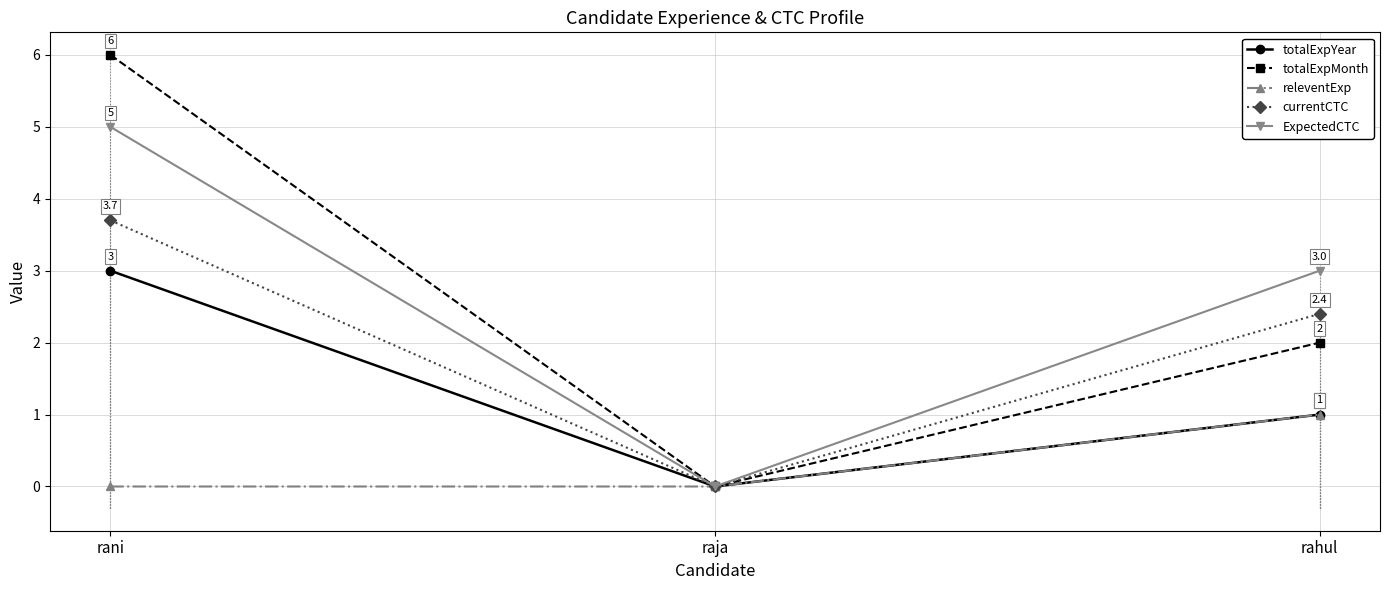

What is the value of the ExpectedCTC point at the 1st from the left?

5.0